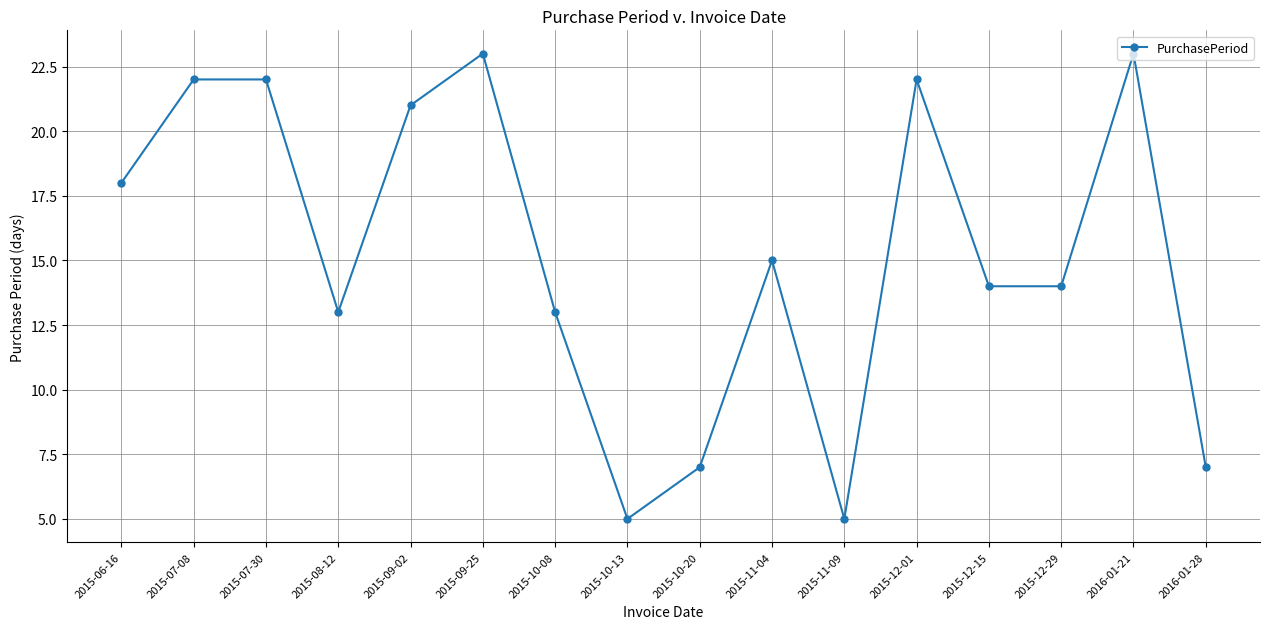

True or false: the data shows 22 at 2015-12-01.

True